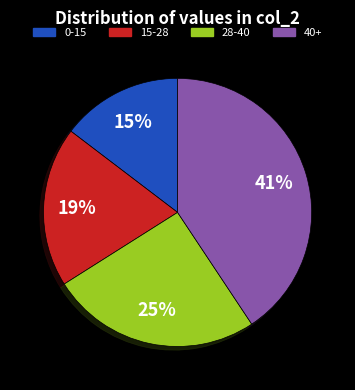

To the nearest percent, what is the difference between the largest and smallest slice percentages?

26%